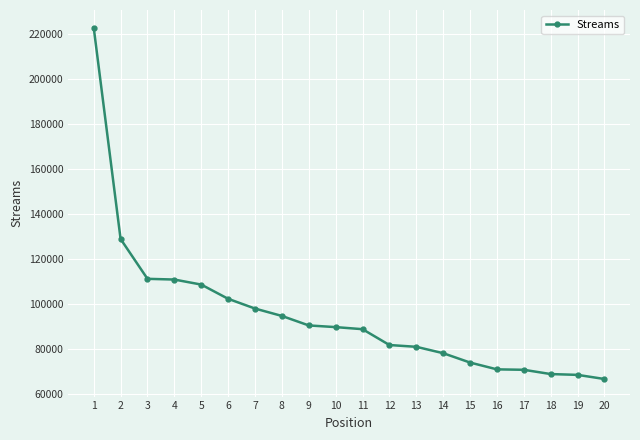

How many values are below 89904?

10